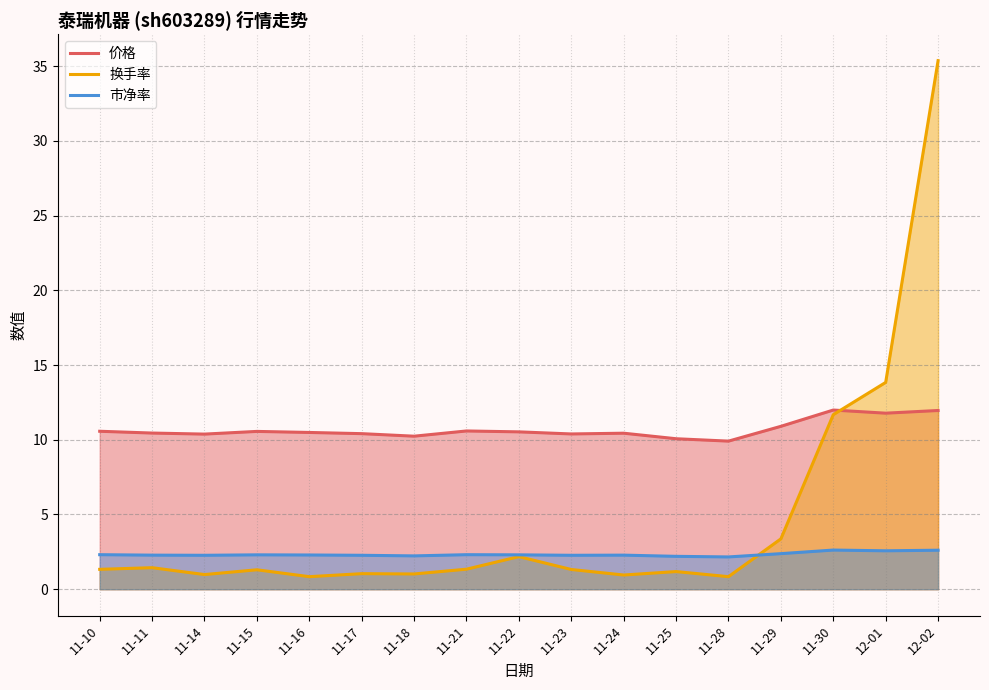

At which label does 换手率 reach its peak?

12-02